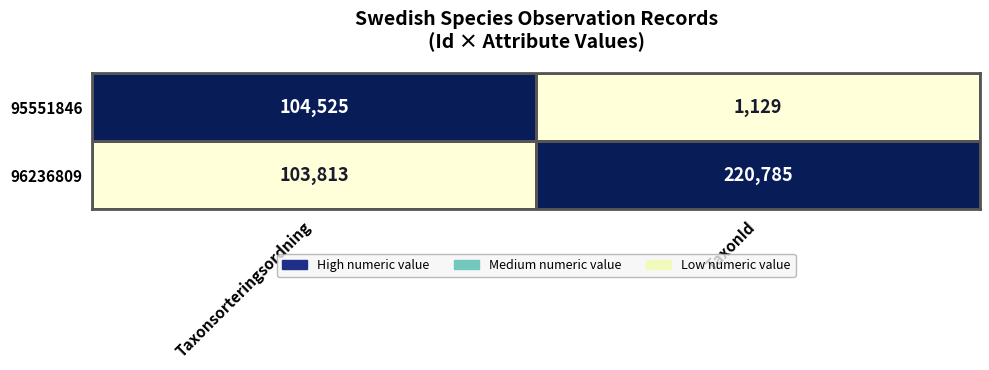

What is the total value across all series at TaxonId?

221914